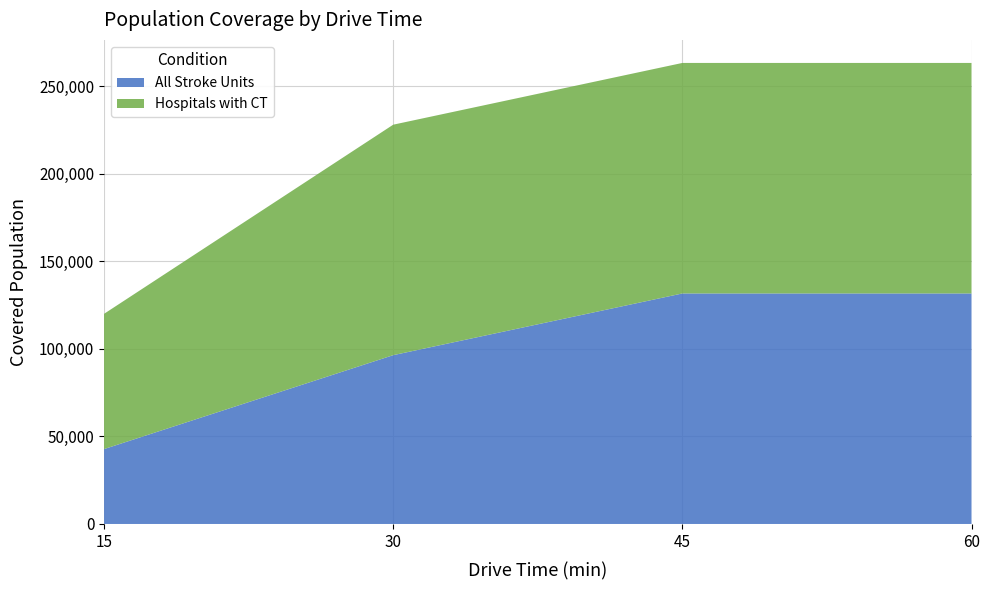

Reading left to right, extract all data points from this chart.

All Stroke Units: 15=42760	30=96382	45=131619	60=131619
Hospitals with CT: 15=77236	30=131603	45=131619	60=131619